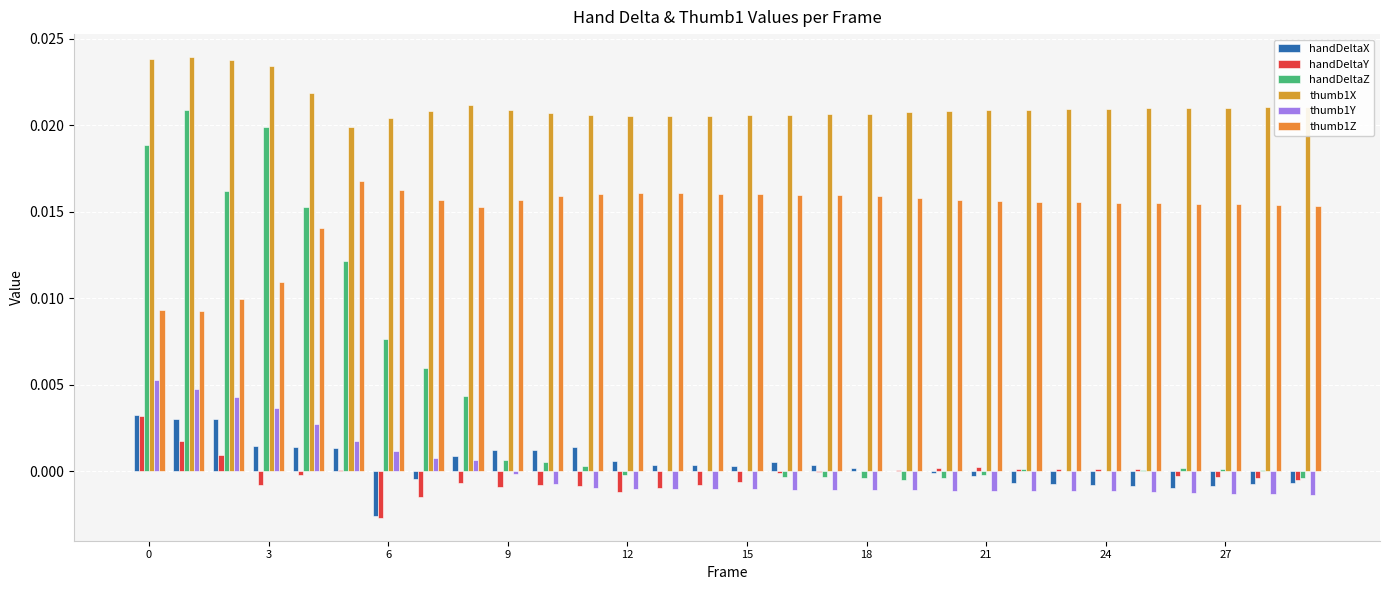

Are the bars horizontal?

No